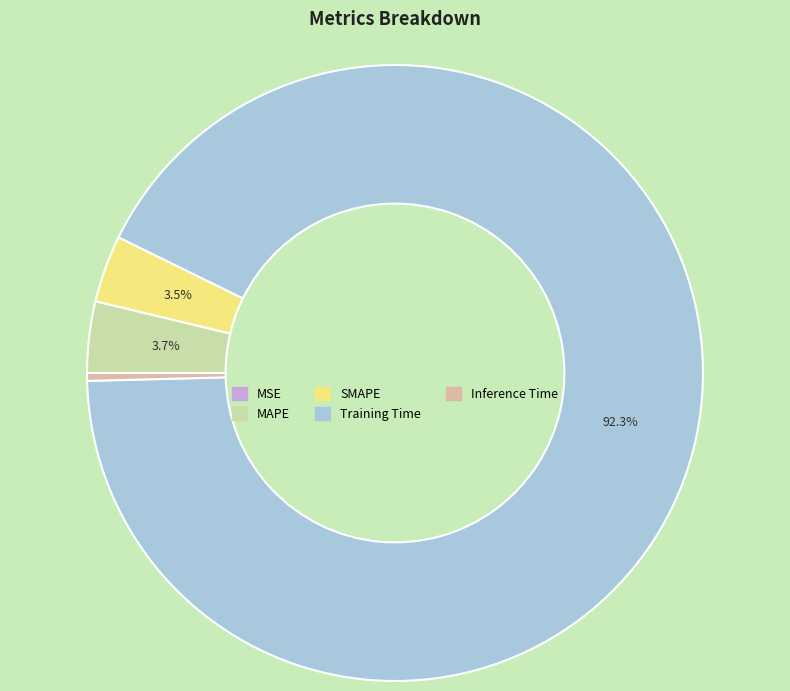

To the nearest percent, what percentage of the pie is SMAPE?

4%